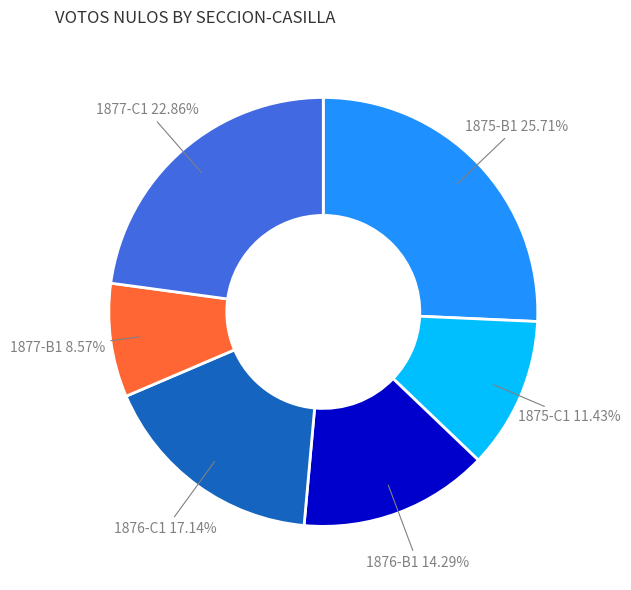

Count the number of slices in the pie.

6